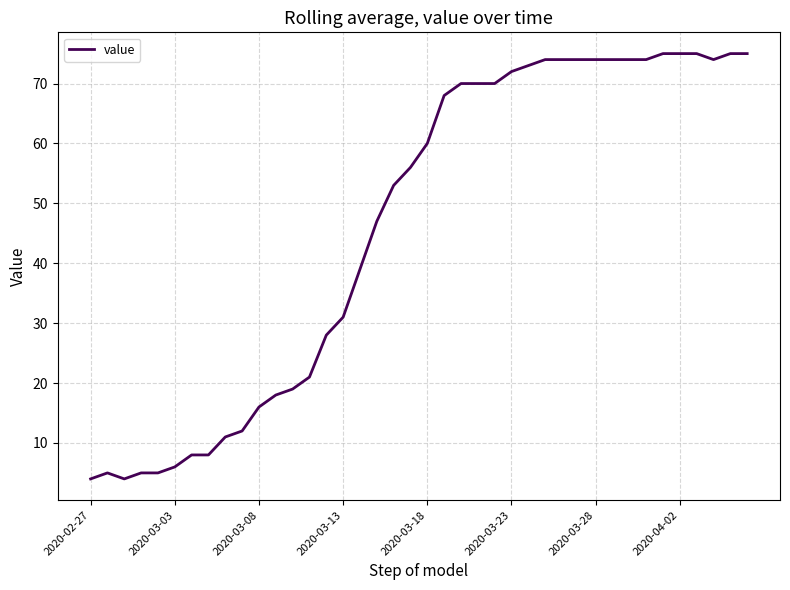

What is the greatest value displayed?

75